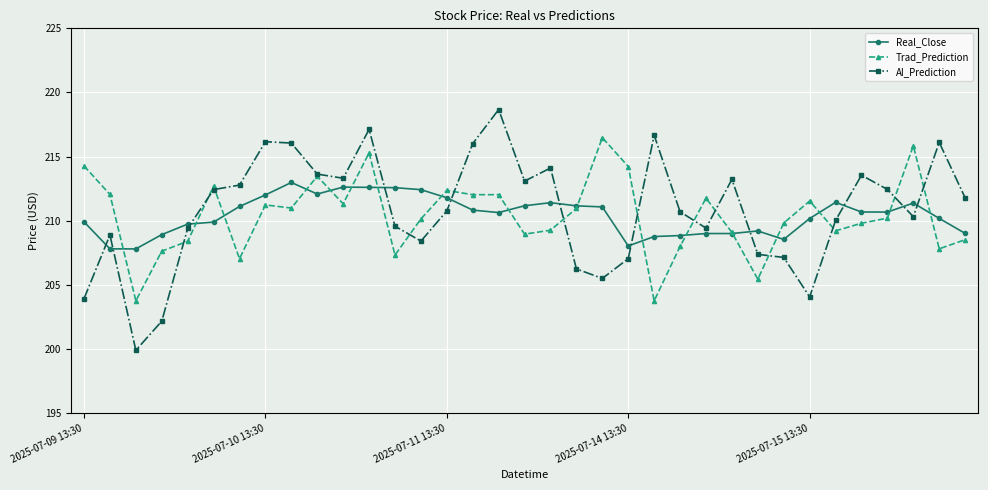

List the series in order of their peak value, highest first.

AI_Prediction, Trad_Prediction, Real_Close